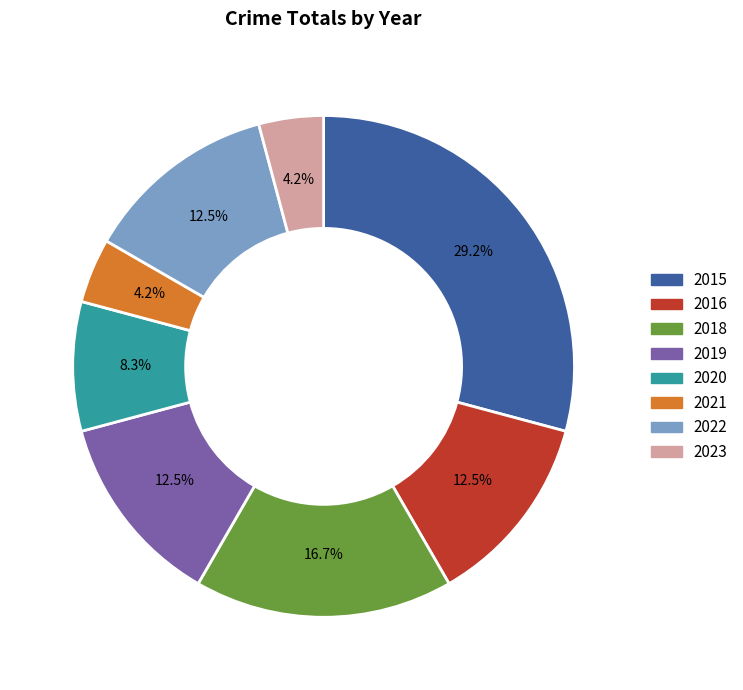

True or false: 2023 accounts for 4% of the total.

True